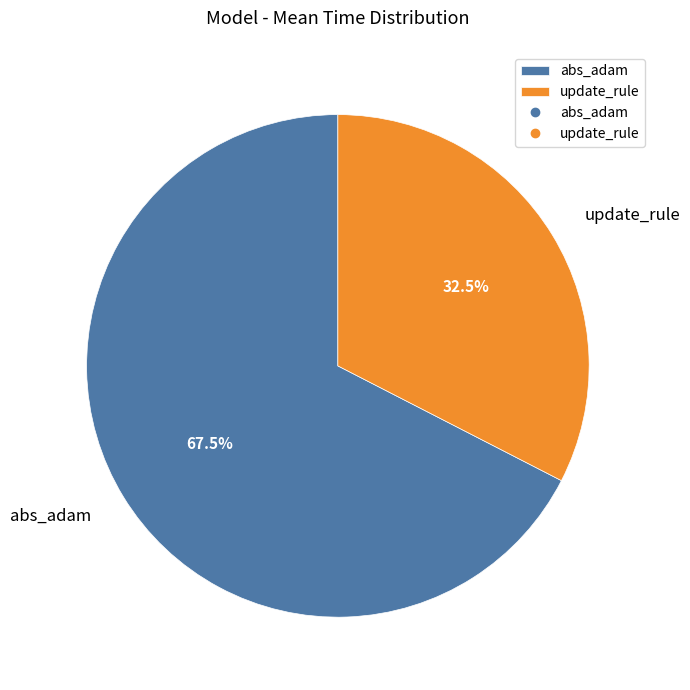

Rank the categories by value from highest to lowest.

abs_adam, update_rule